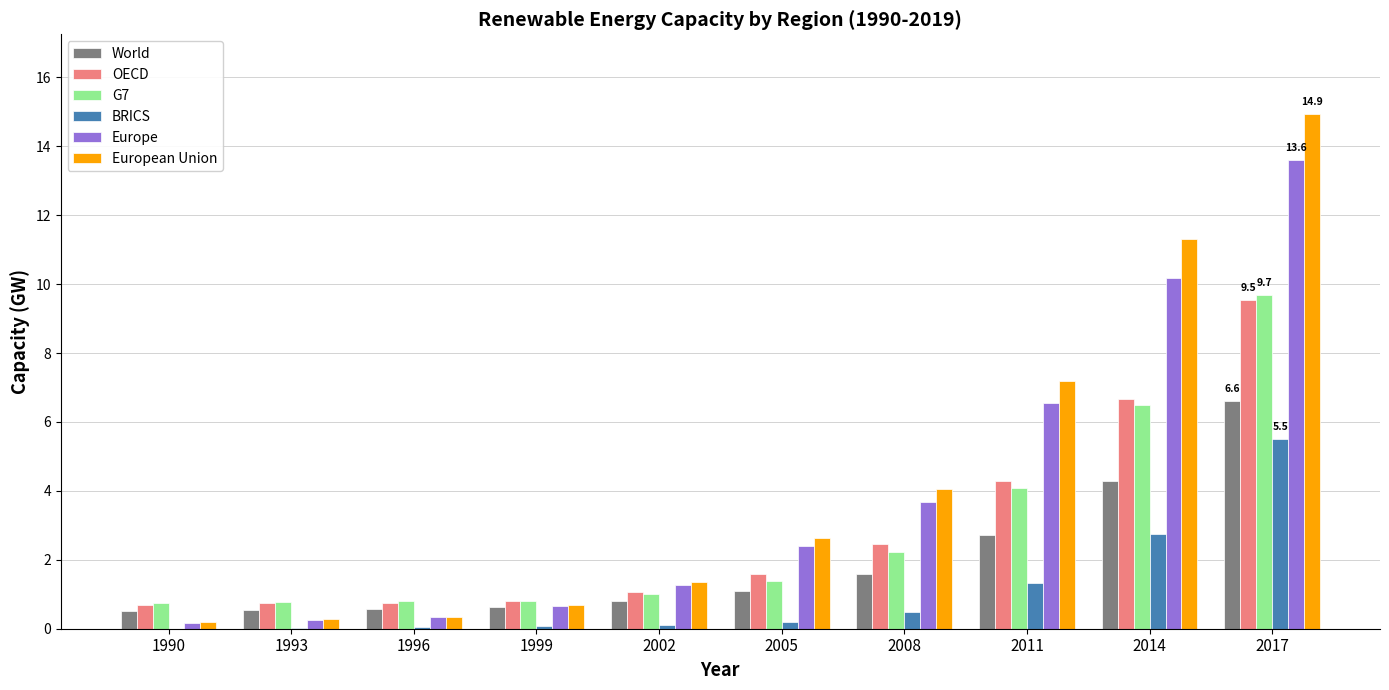

Is it true that World equals 1.6 at 2008?

True